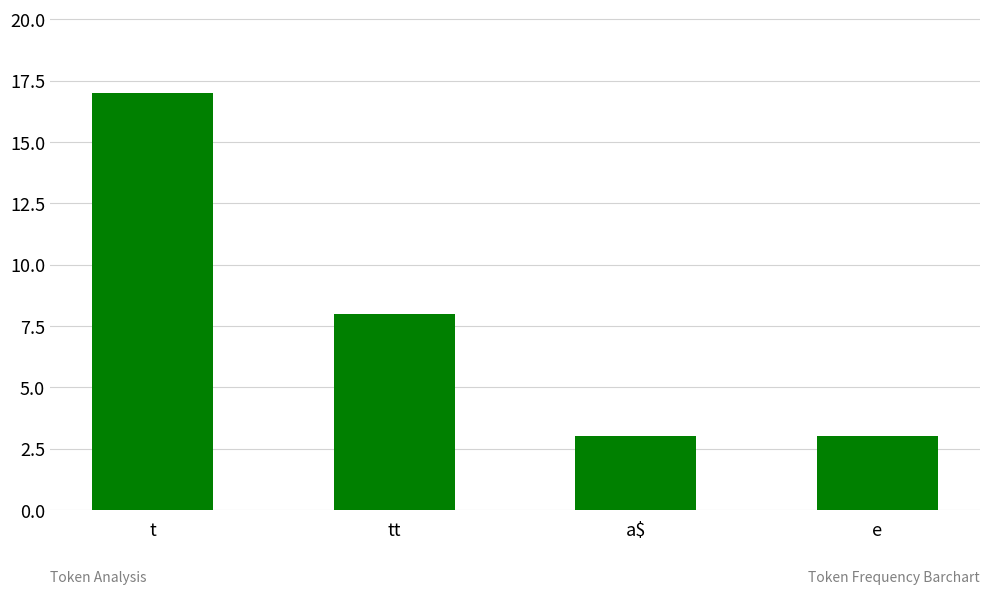

The chart shows a value of 22 at t. True or false?

False